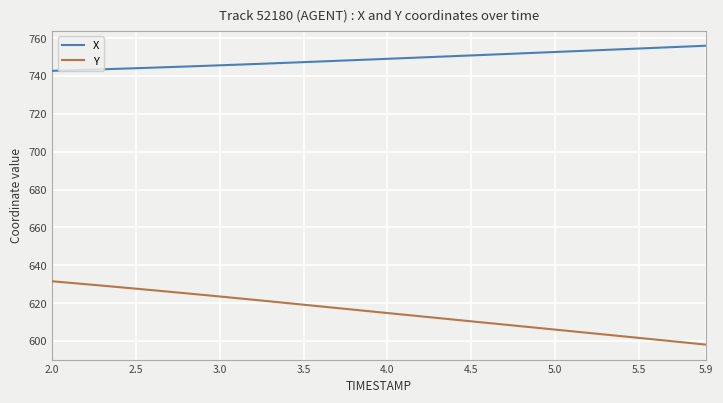

True or false: X and Y cross at least once.

False